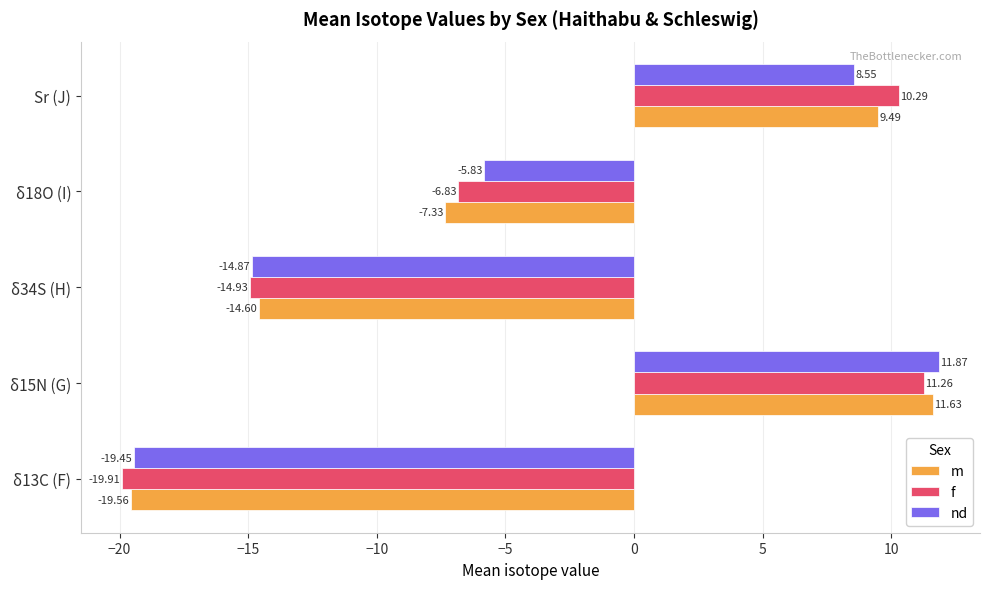

Which series has the largest total across all categories?

nd